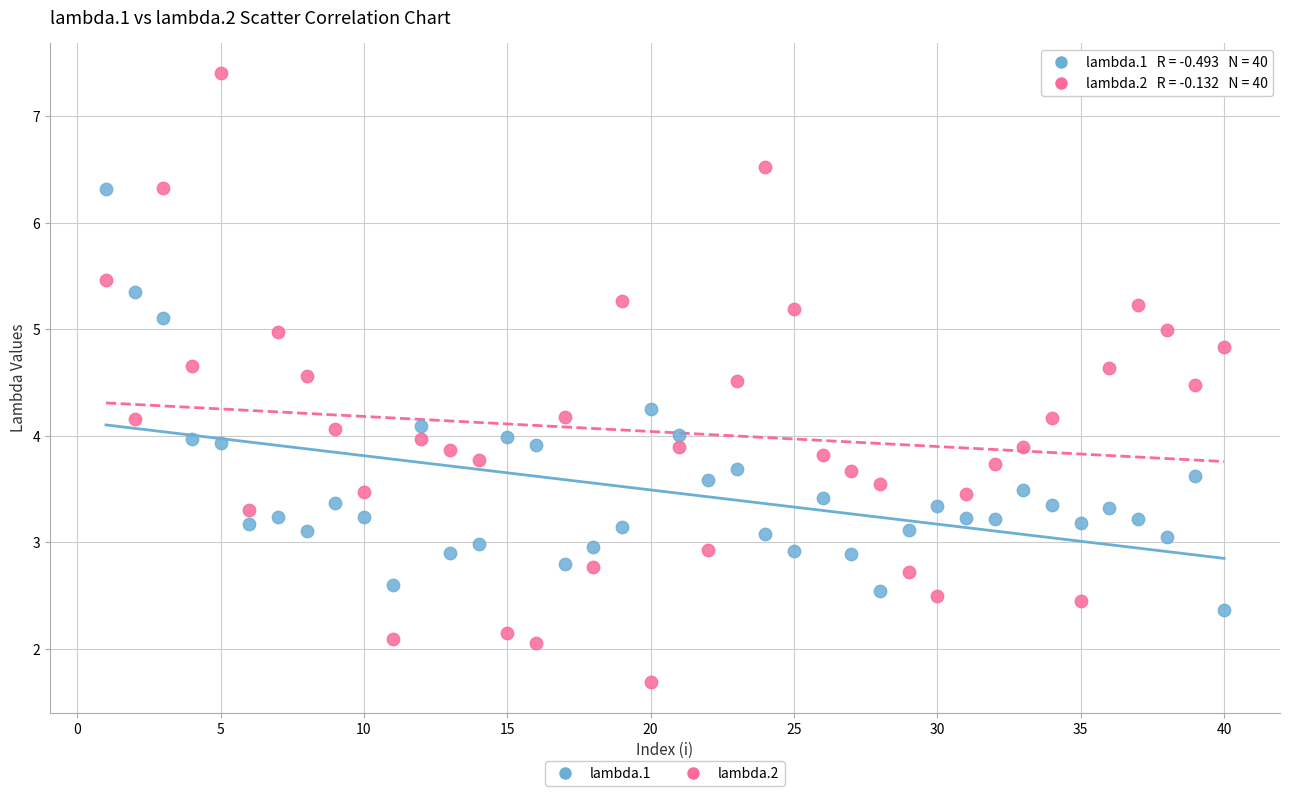

Which series has the widest spread of Y values?

lambda.2